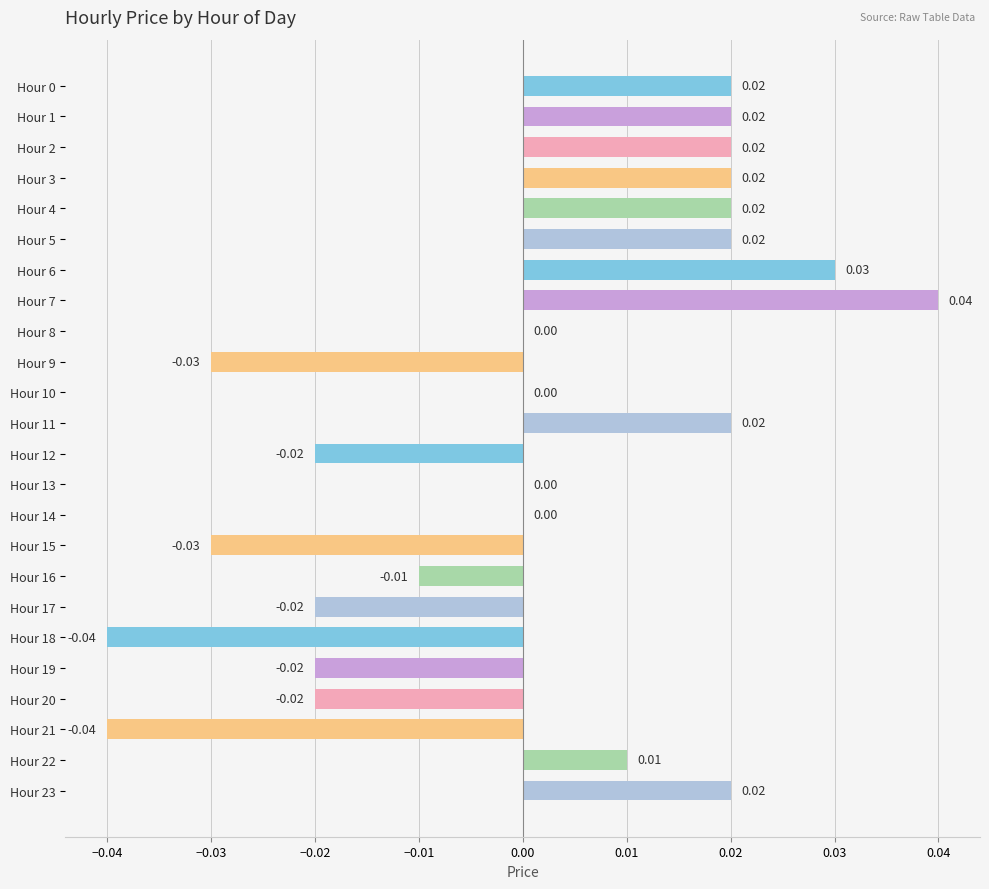

Which has a higher value, Hour 14 or Hour 5?

Hour 5